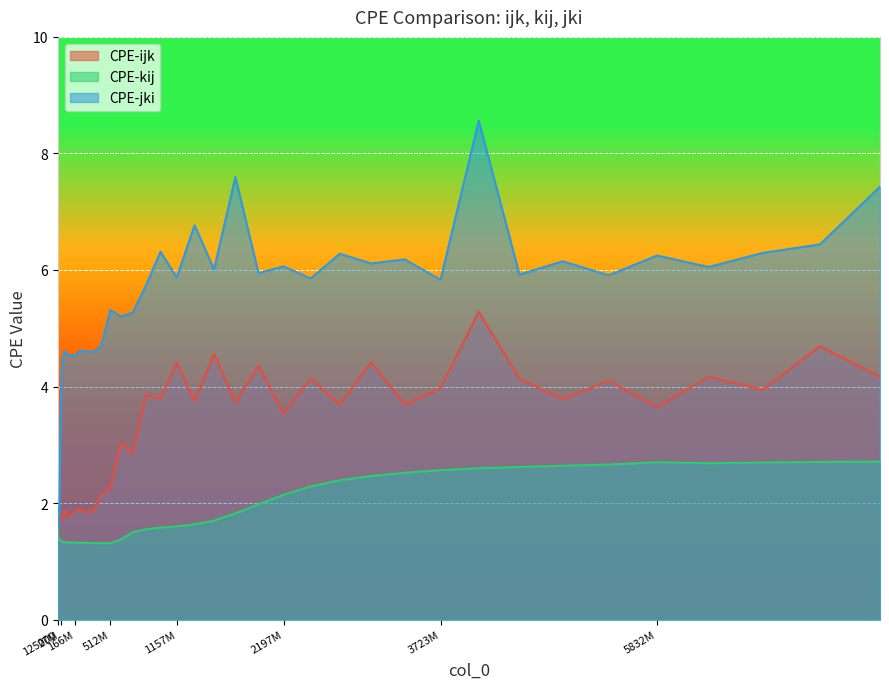

List the series in order of their peak value, lowest first.

CPE-kij, CPE-ijk, CPE-jki